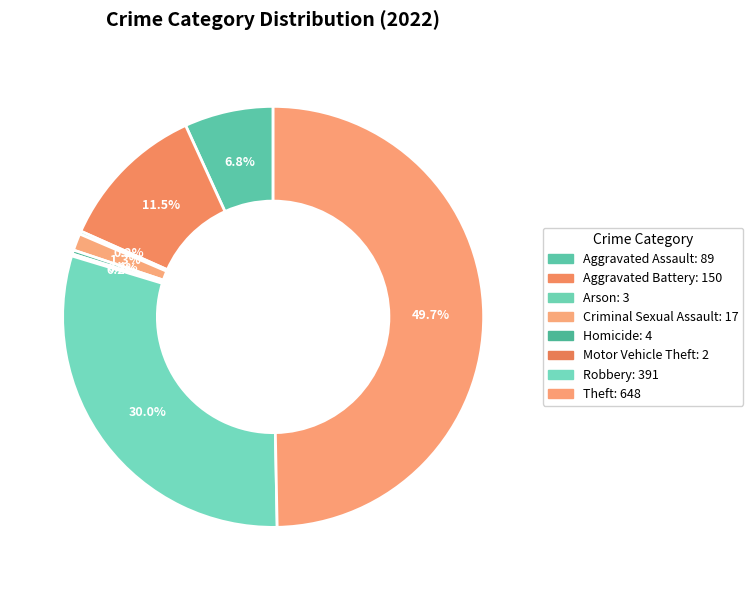

Which slice is the smallest?

Motor Vehicle Theft